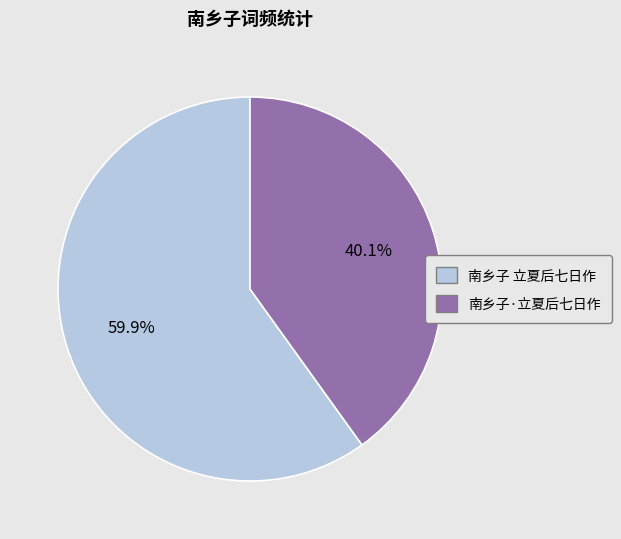

Between 南乡子 立夏后七日作 and 南乡子·立夏后七日作, which is larger?

南乡子 立夏后七日作